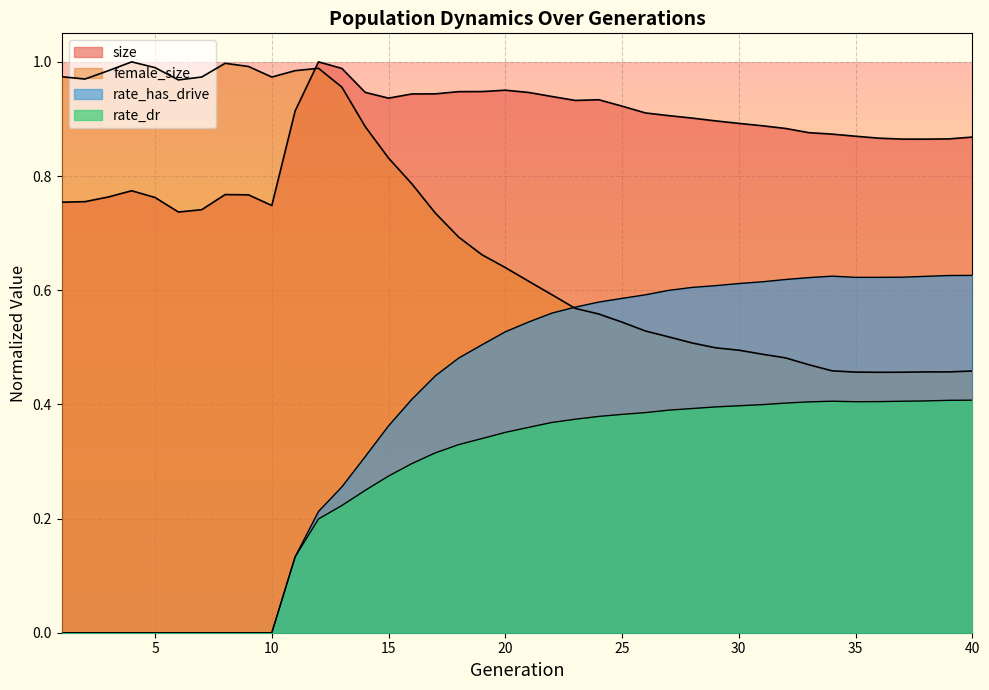

At which label does size reach its minimum?

6